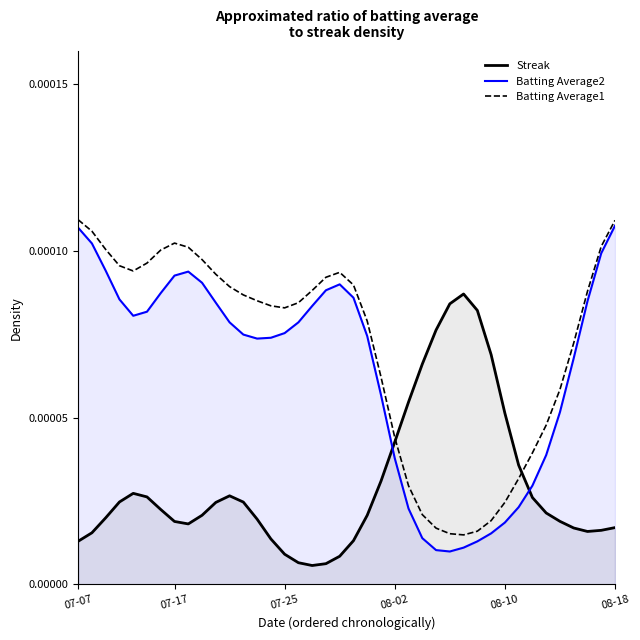

Rank the series by their average value, from lowest to highest.

Streak, Batting Average2, Batting Average1